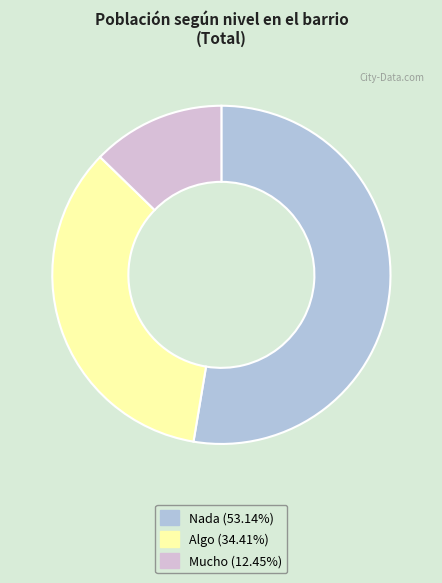

Does Nada represent more than half of the total?

Yes